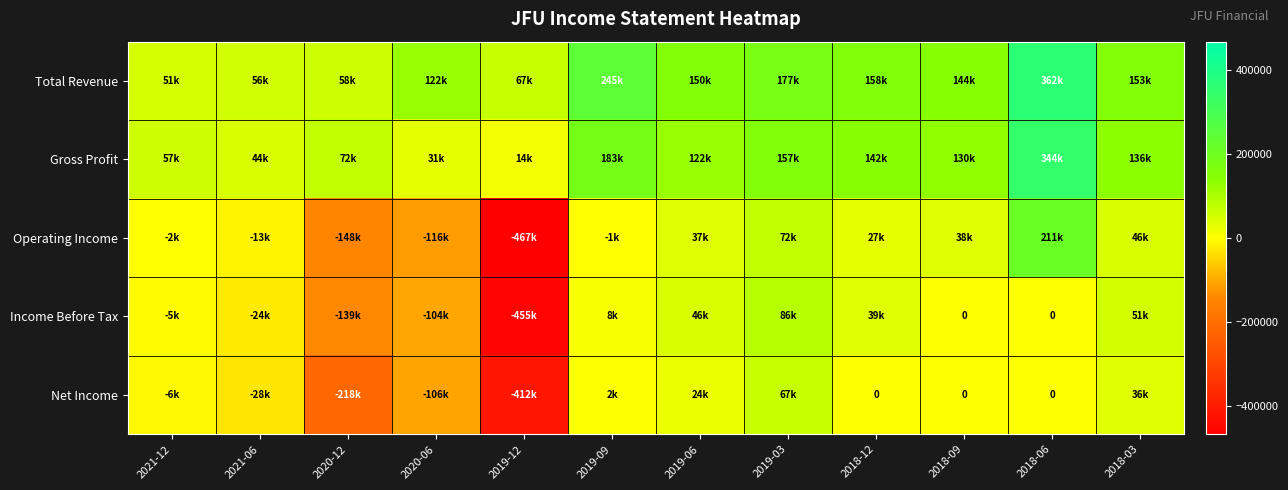

Which series has the largest total across all categories?

Total Revenue